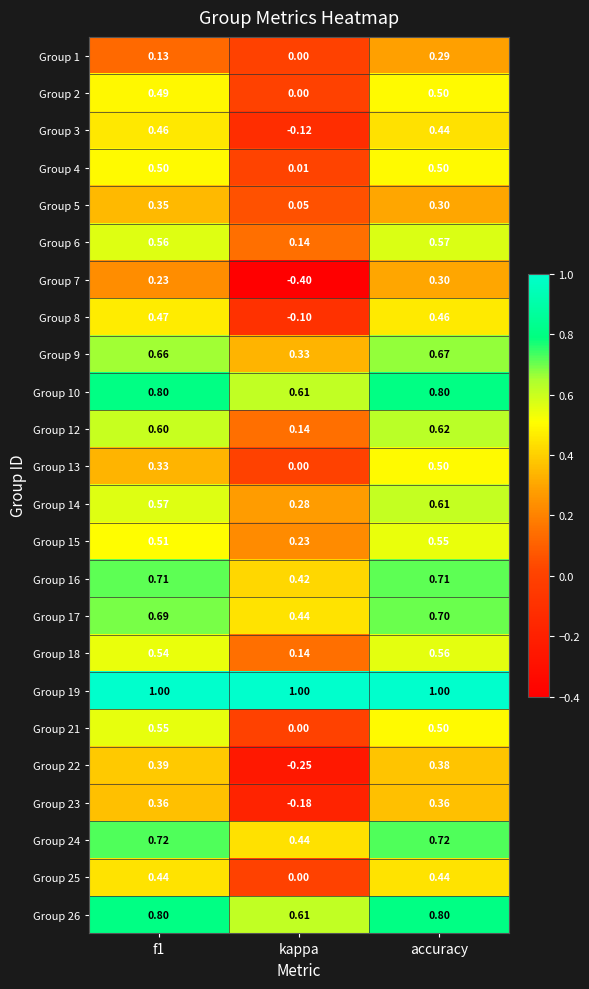

Is the value of Group 12 at f1 greater than the value of Group 9 at f1?

No